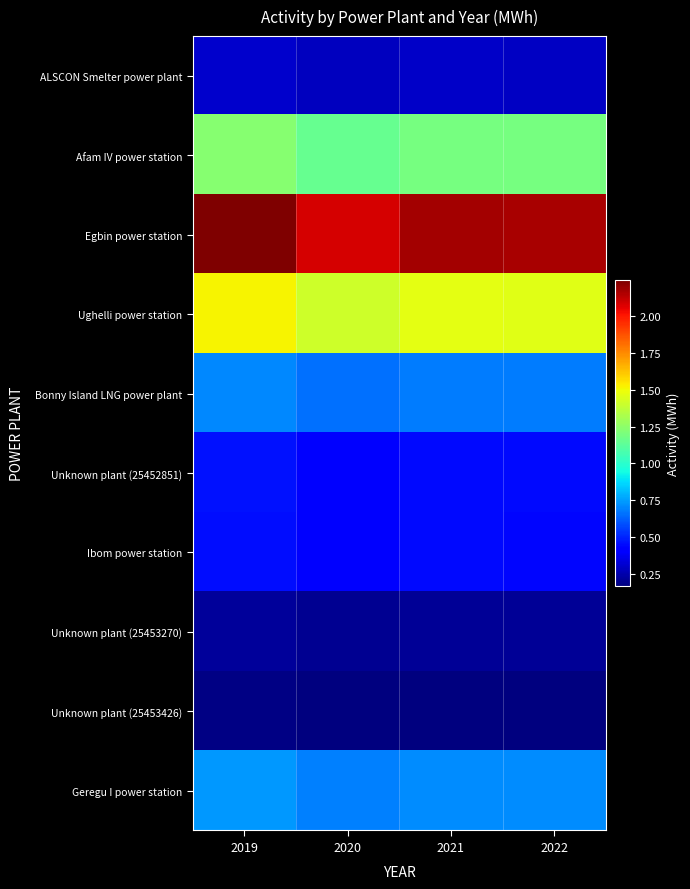

Reading left to right, what are all the values shown in this chart?

ALSCON Smelter power plant: 2019=306000	2020=285000	2021=296000	2022=295000
Afam IV power station: 2019=1234000	2020=1148000	2021=1196000	2022=1189000
Egbin power station: 2019=2243000	2020=2087000	2021=2174000	2022=2162000
Ughelli power station: 2019=1517000	2020=1411000	2021=1470000	2022=1462000
Bonny Island LNG power plant: 2019=705000	2020=656000	2021=683000	2022=679000
Unknown plant (25452851): 2019=459000	2020=427000	2021=445000	2022=442000
Ibom power station: 2019=457000	2020=425000	2021=443000	2022=441000
Unknown plant (25453270): 2019=221000	2020=206000	2021=214000	2022=213000
Unknown plant (25453426): 2019=178000	2020=166000	2021=173000	2022=172000
Geregu I power station: 2019=739000	2020=688000	2021=716000	2022=713000